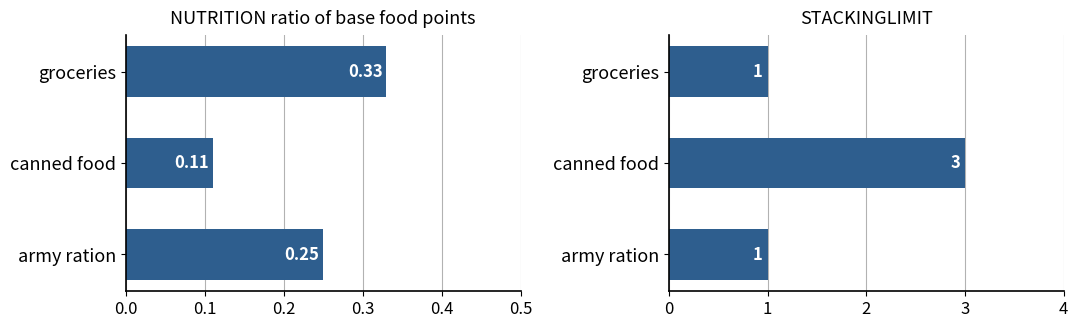

What are all the series names shown in the legend?

NUTRITION ratio of base food points, STACKINGLIMIT